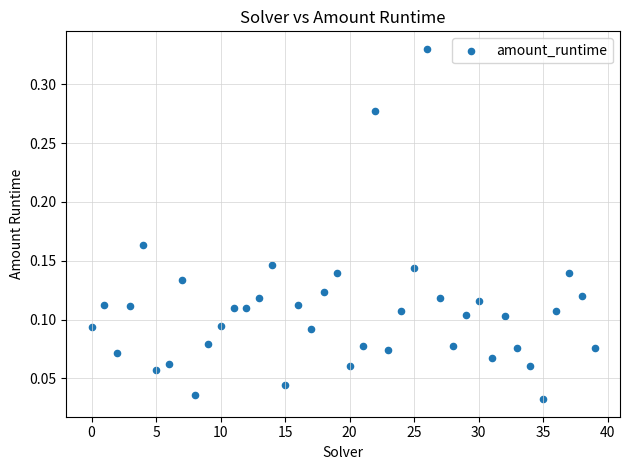

How many points are shown in the scatter plot?

40